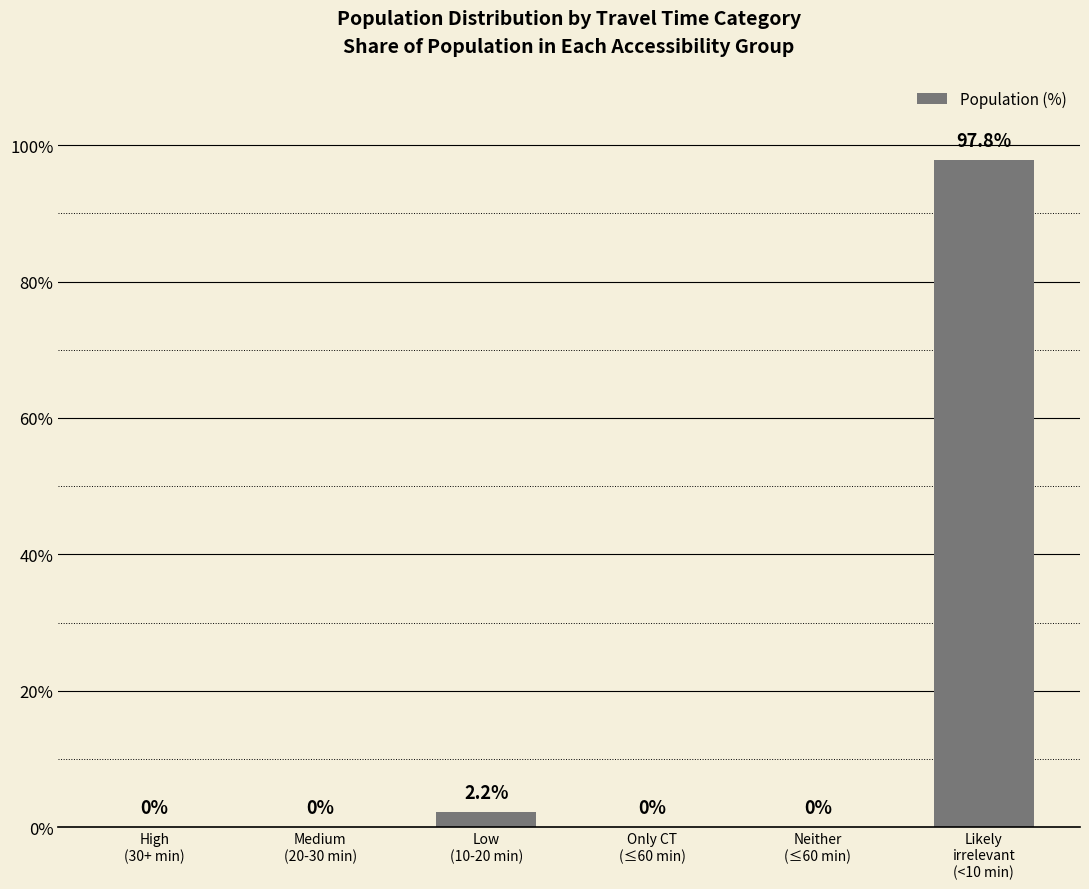

What is the sum of all values?

100.0